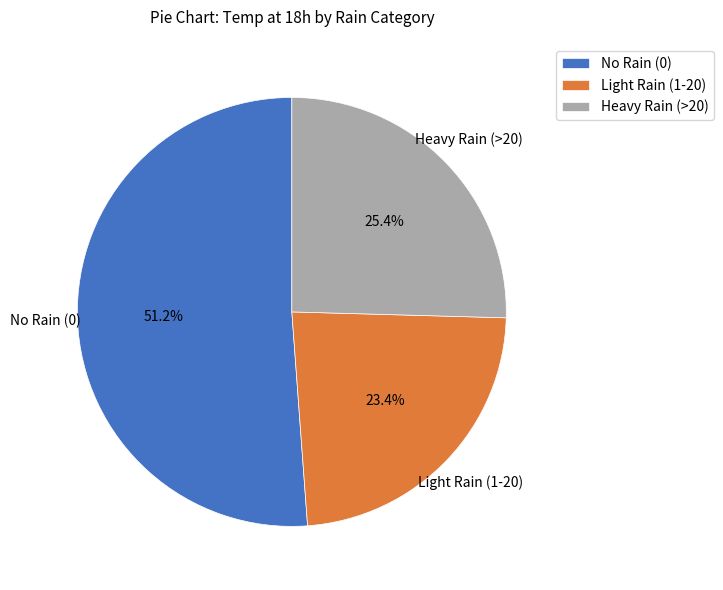

Rank the categories by value from lowest to highest.

Light Rain (1-20), Heavy Rain (>20), No Rain (0)